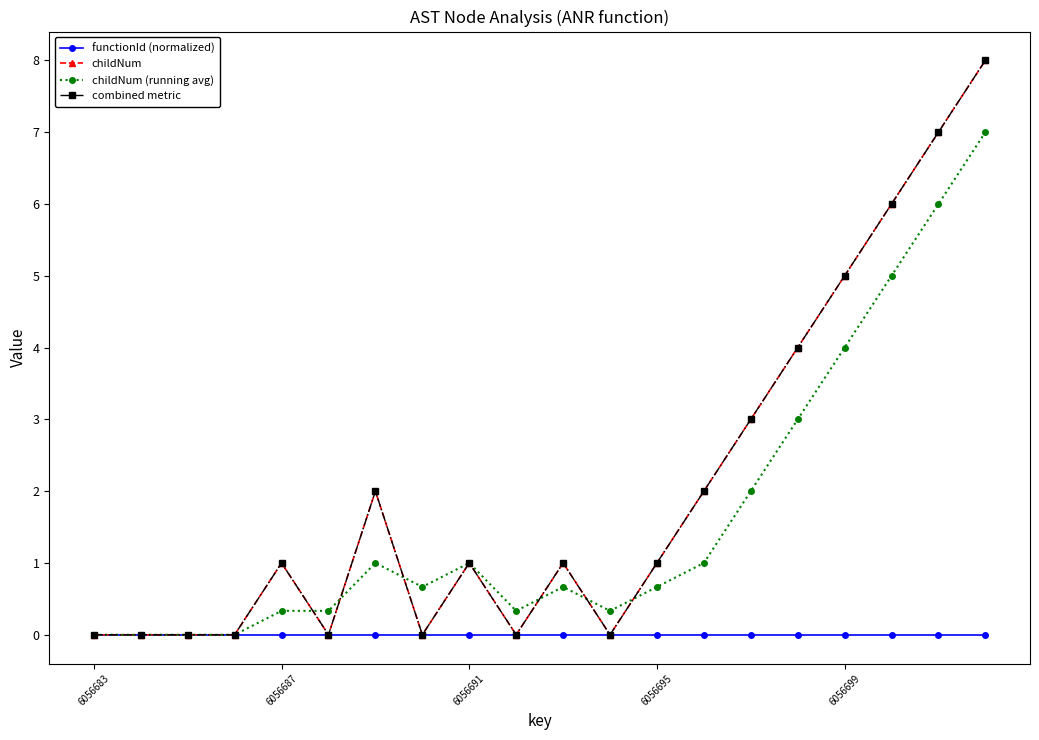

Is this an area chart (filled region under the line)?

No